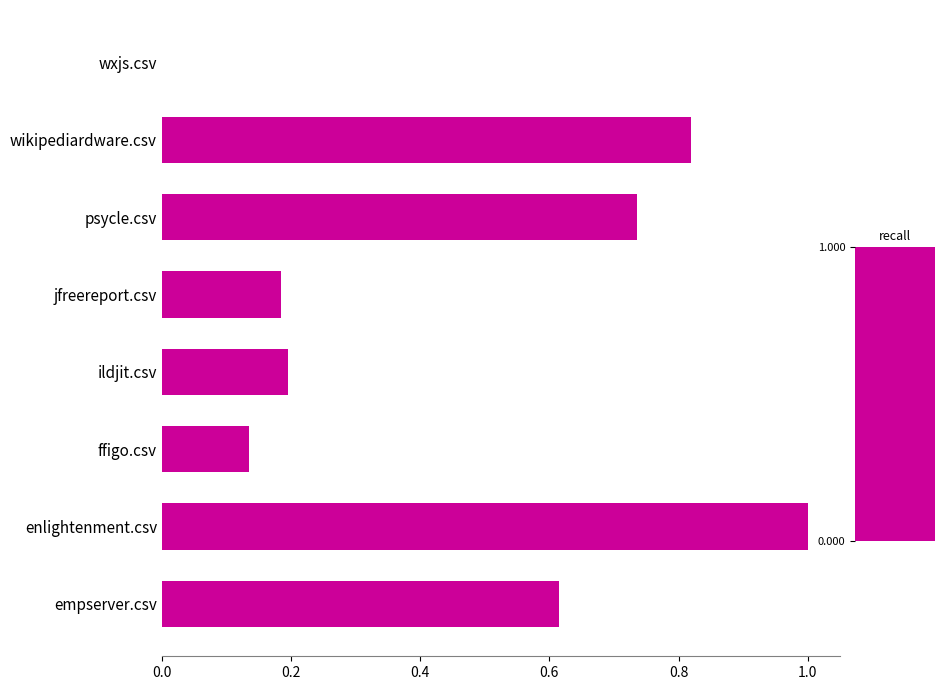

Which label corresponds to the largest value in the chart?

enlightenment.csv